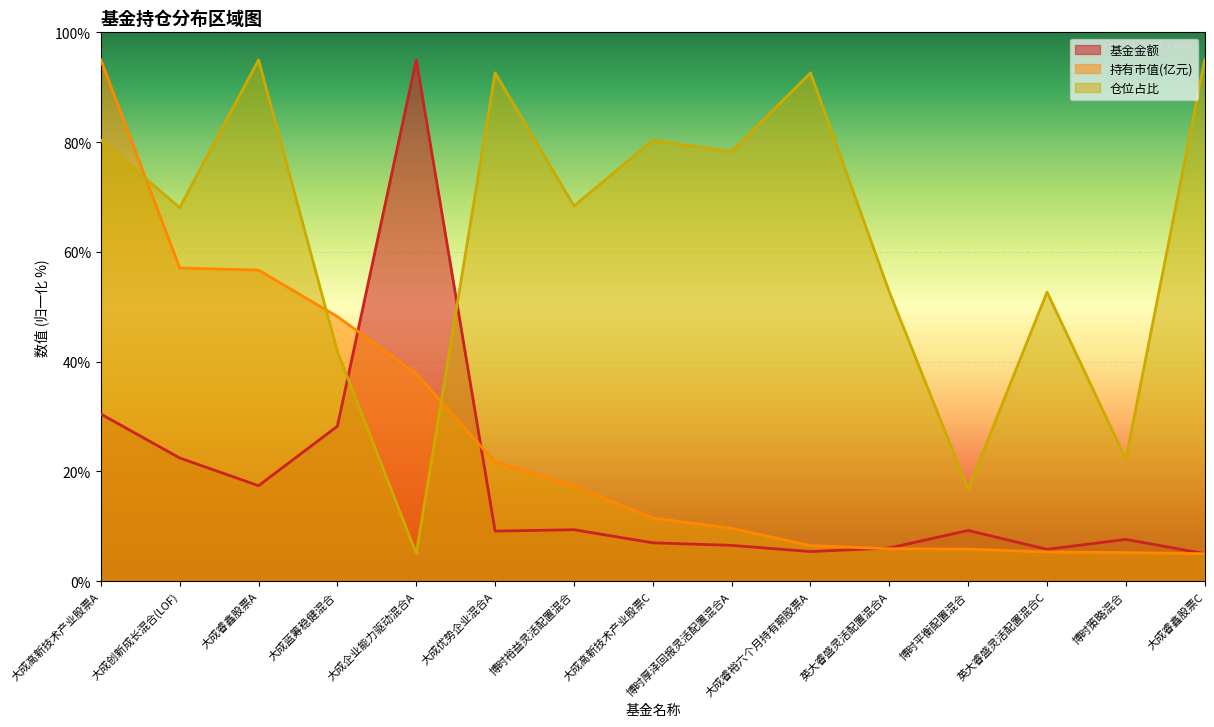

What is the value of the 持有市值(亿元) point at the 1st from the left?

95.0